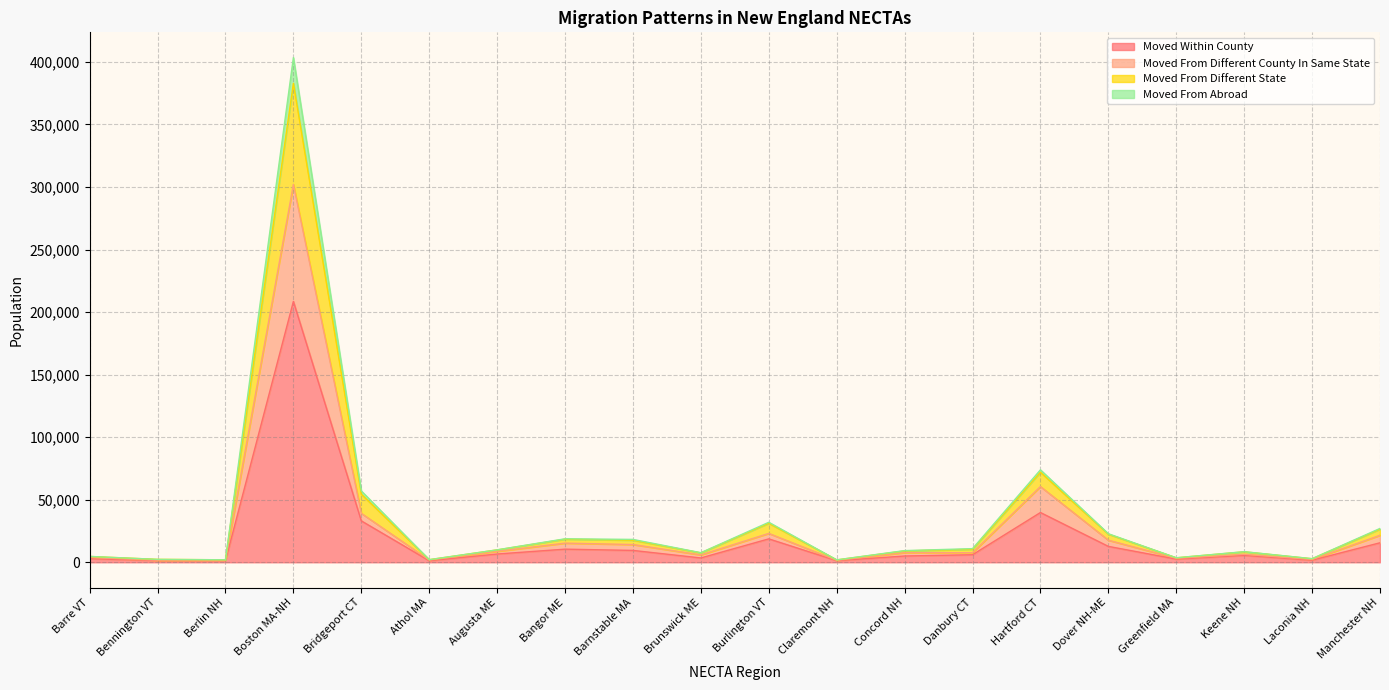

True or false: moved_from_different_state has more than 0 points higher than both neighbors.

True